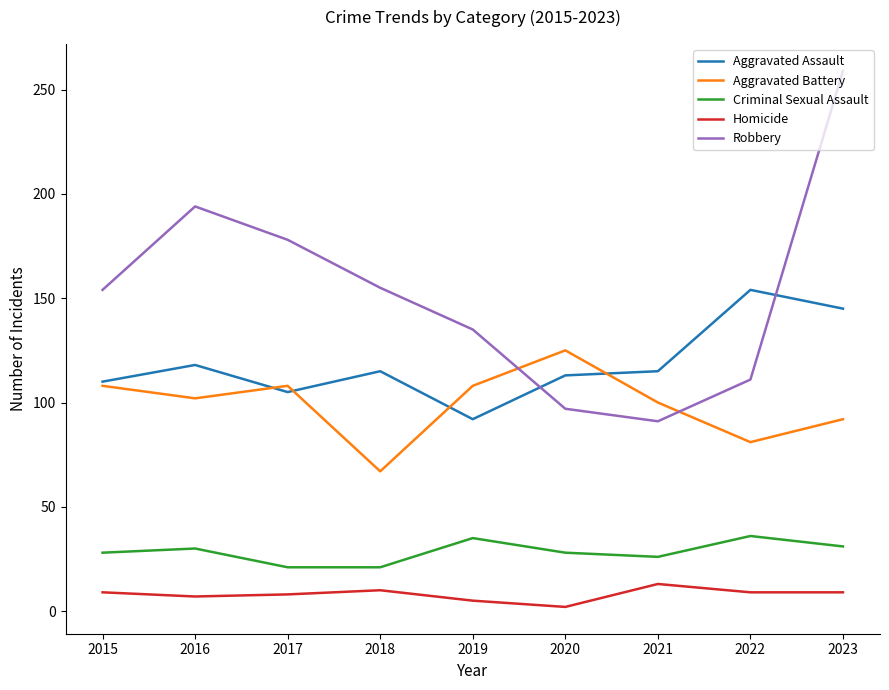

True or false: Homicide and Aggravated Assault cross at least once.

False